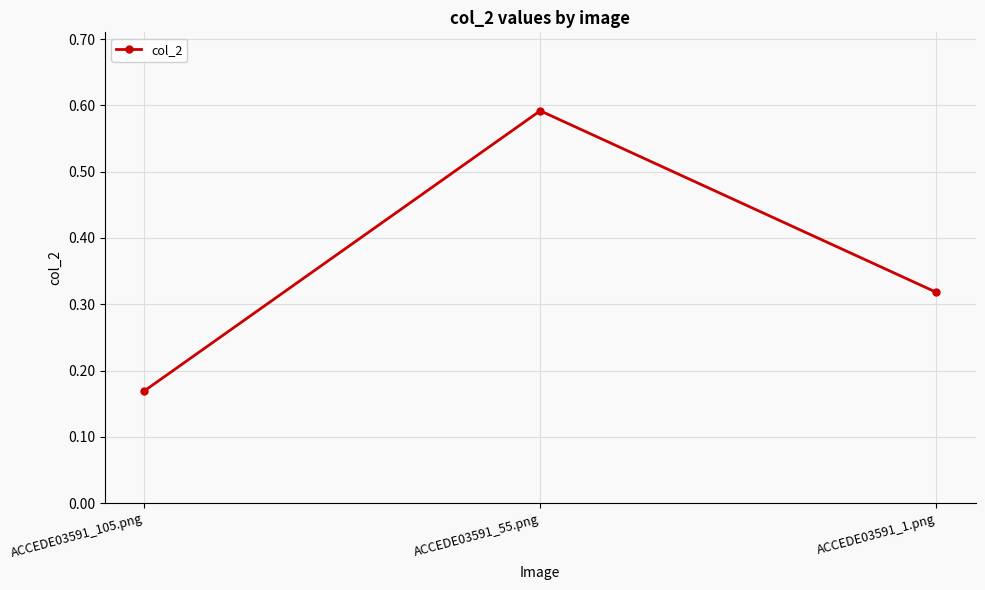

What is the label of the 2nd point from the left?

ACCEDE03591_55.png